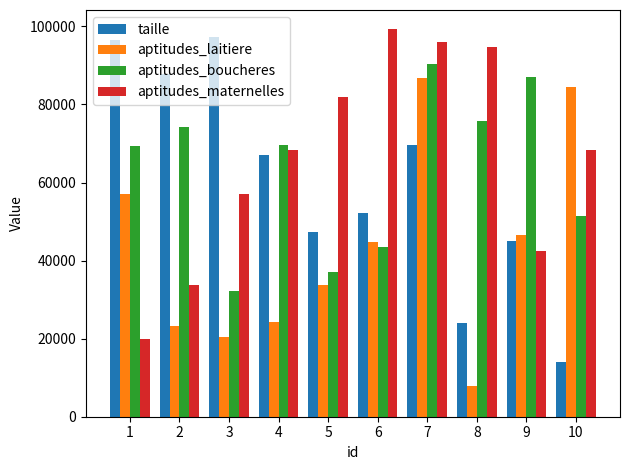

What is the value of the aptitudes_laitiere bar at the 3rd from the left?

20530